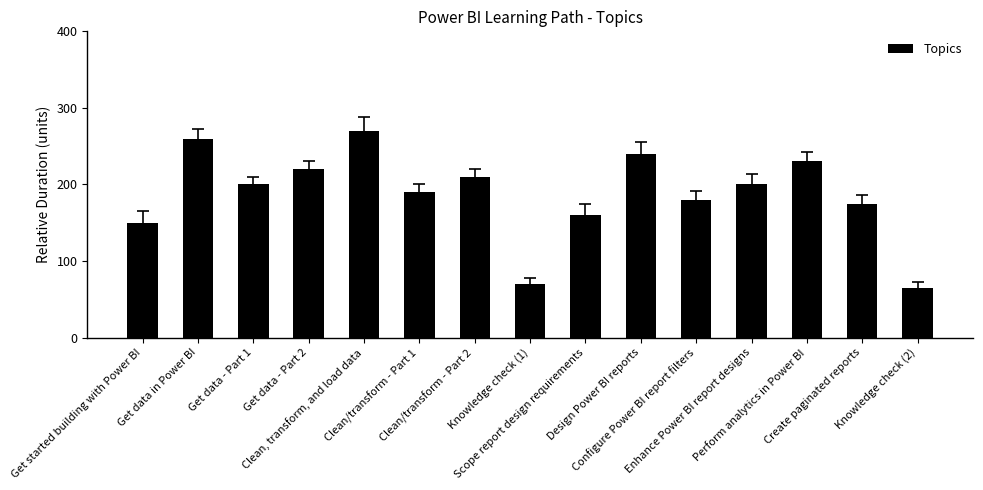

What is the sum of the values at Scope report design requirements and Create paginated reports?

335